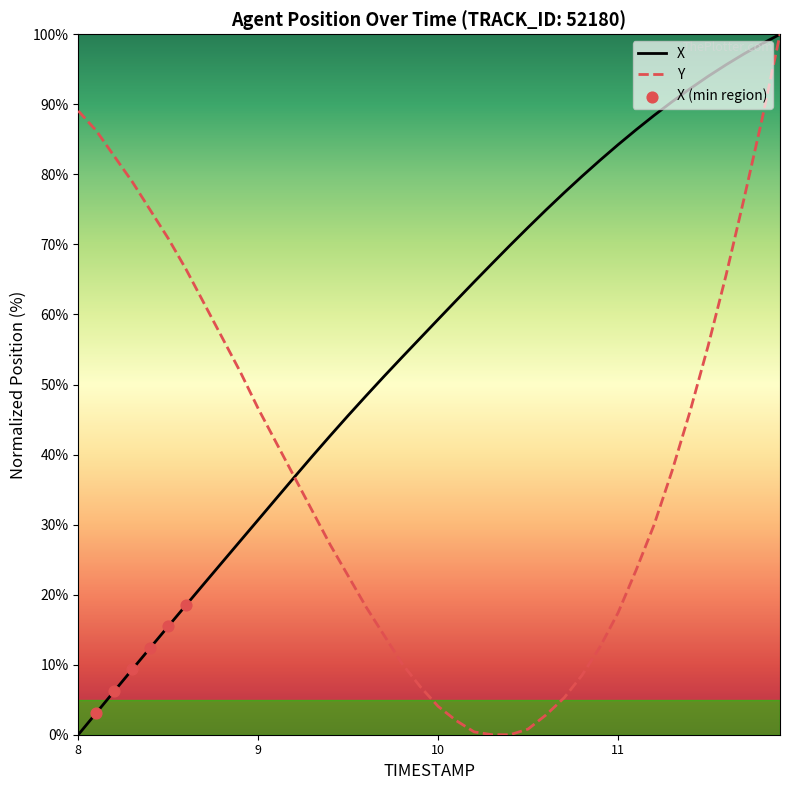

What is the greatest value displayed?

100.0